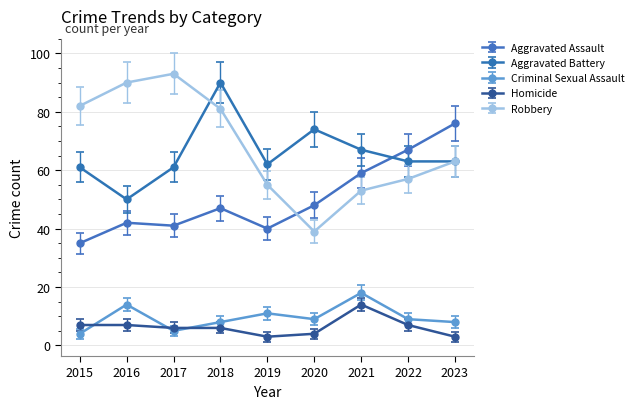

What is the approximate value of Homicide at 2020?

4